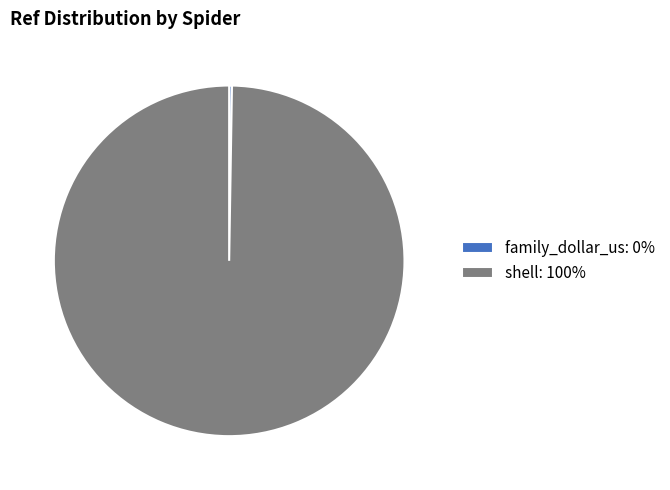

The shell: 100% slice represents 100% of the pie. True or false?

True